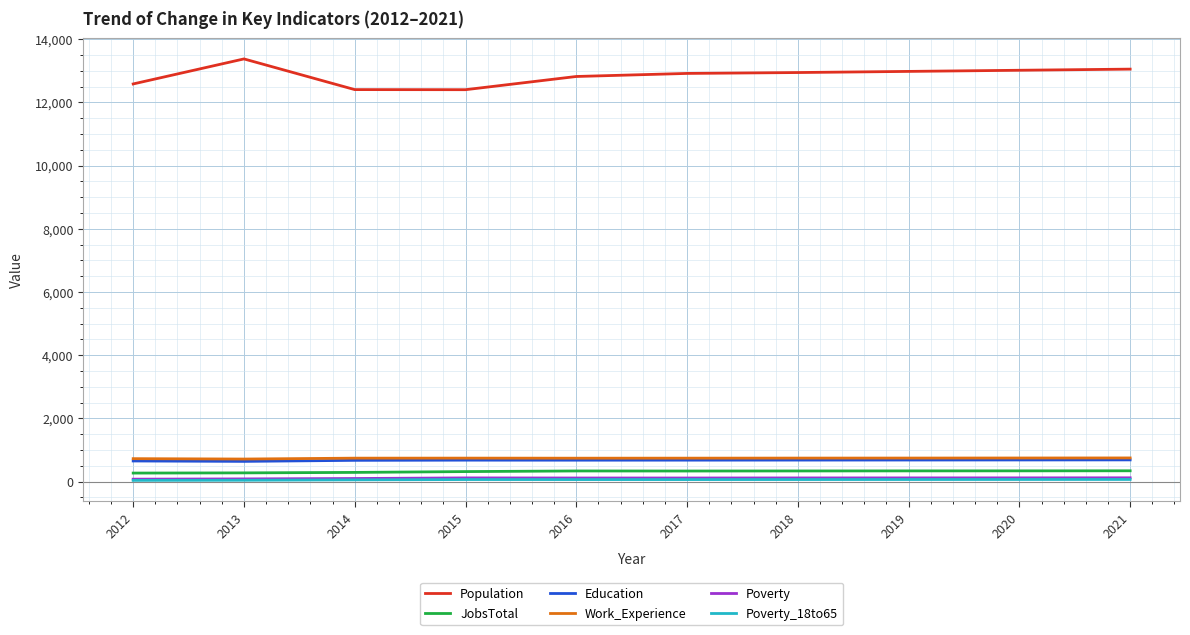

True or false: JobsTotal and Education intersect in this chart.

False